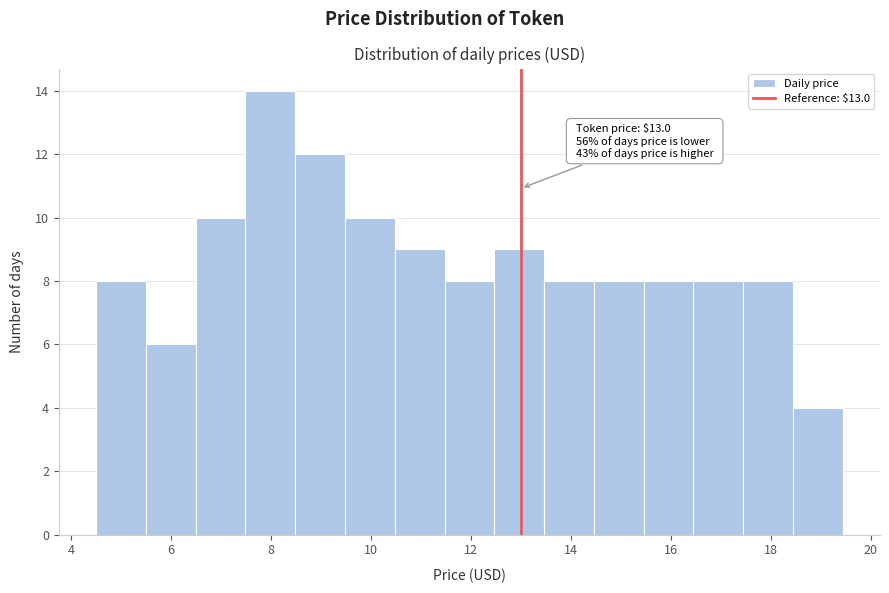

Which range on the x-axis has the tallest bar?

7.4 to 8.4